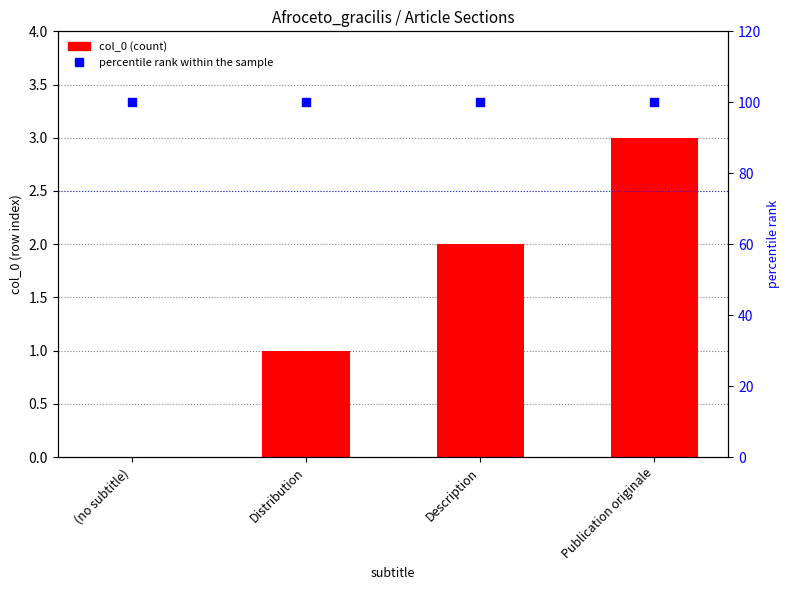

At which category is the sum across all series the highest?

Publication originale